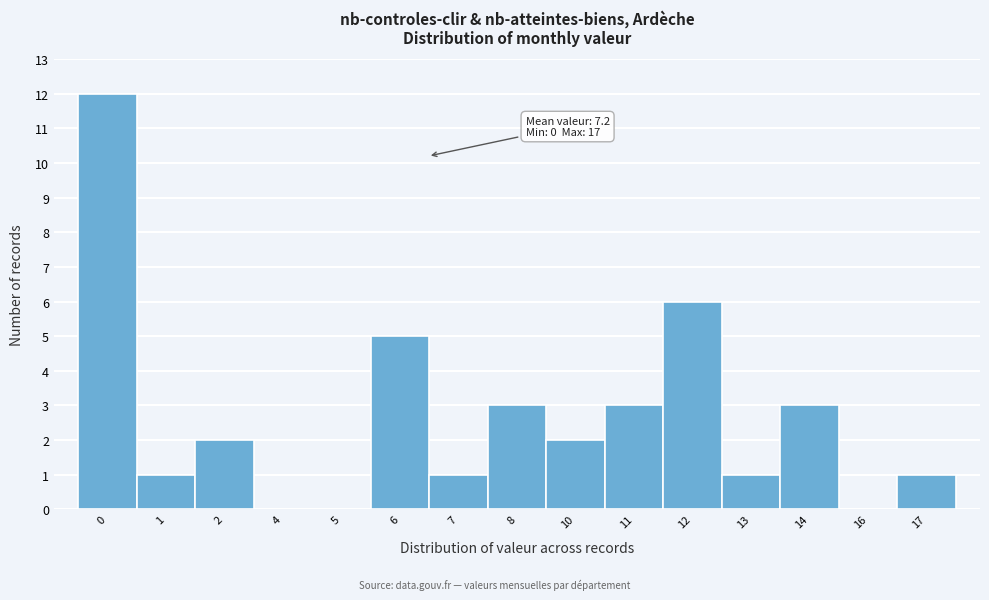

Reading left to right, list all the values displayed in this chart.

0=12	1=1	2=2	4=0	5=0	6=5	7=1	8=3	10=2	11=3	12=6	13=1	14=3	16=0	17=1